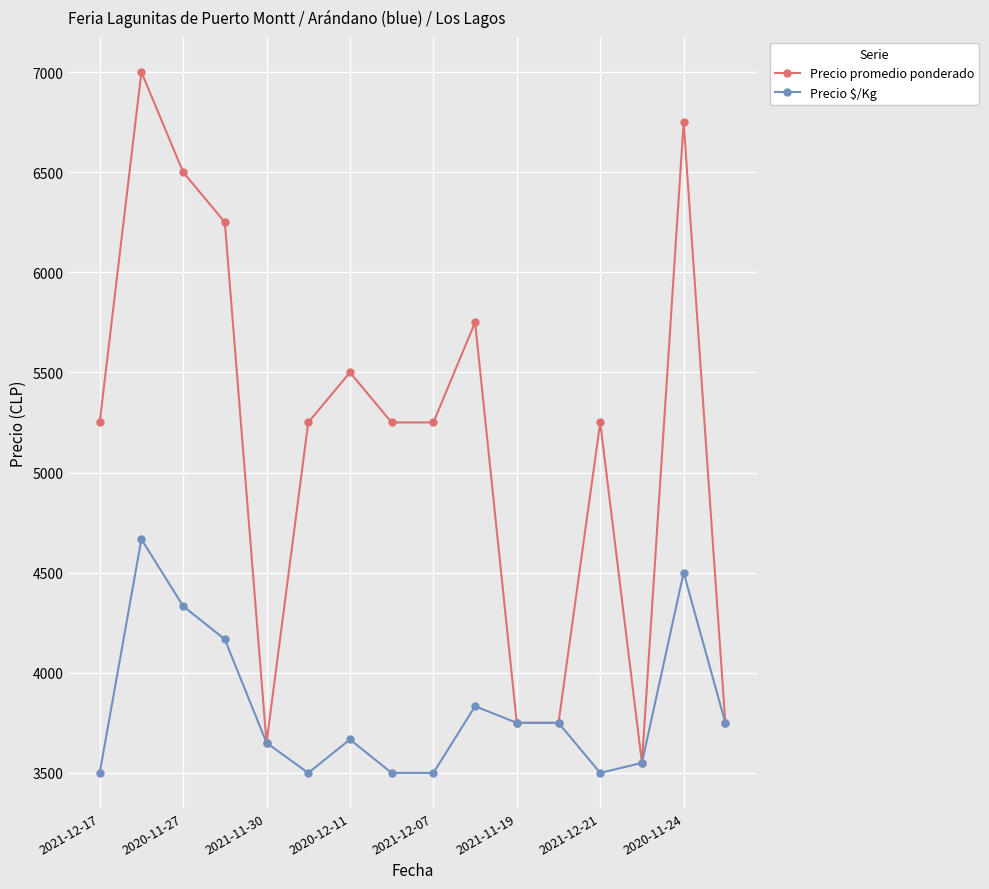

At how many categories does at least one series exceed 5683?

5